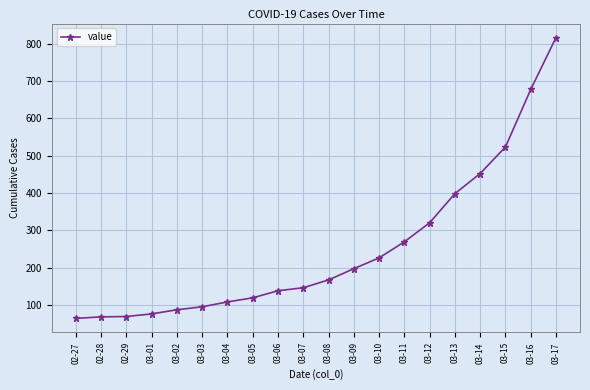

What is the change in value from 02-29 to 03-04?

+39